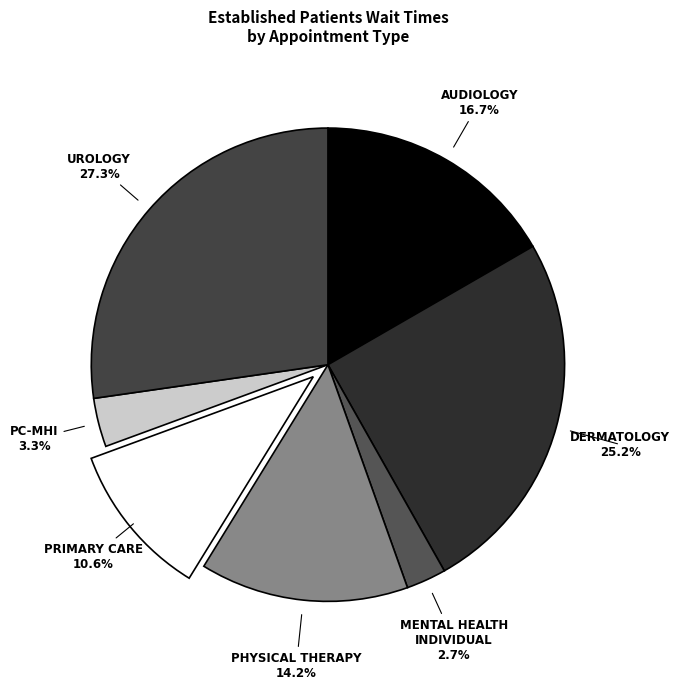

The DERMATOLOGY slice represents 25% of the pie. True or false?

True